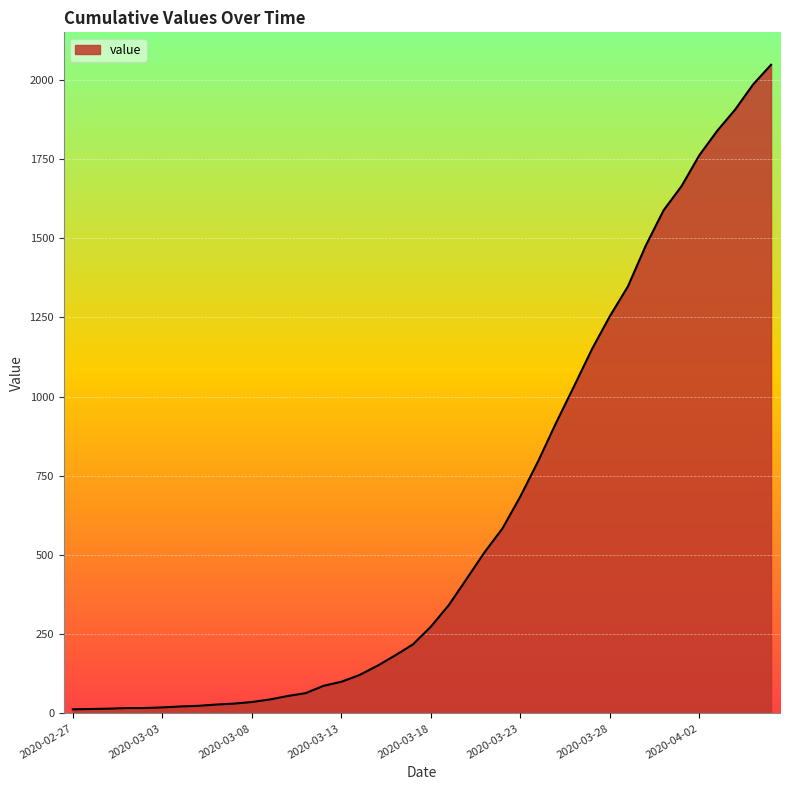

What is the maximum value shown in the chart?

2047